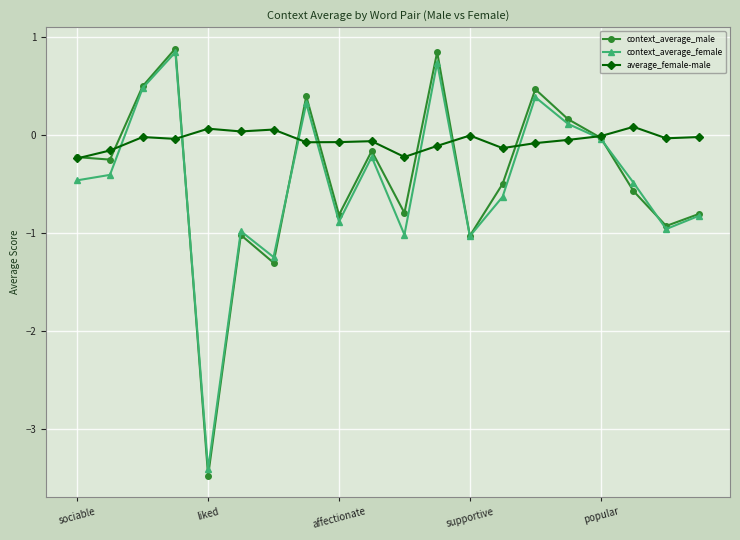

How many interior local peaks does the context_average_male series have?

6